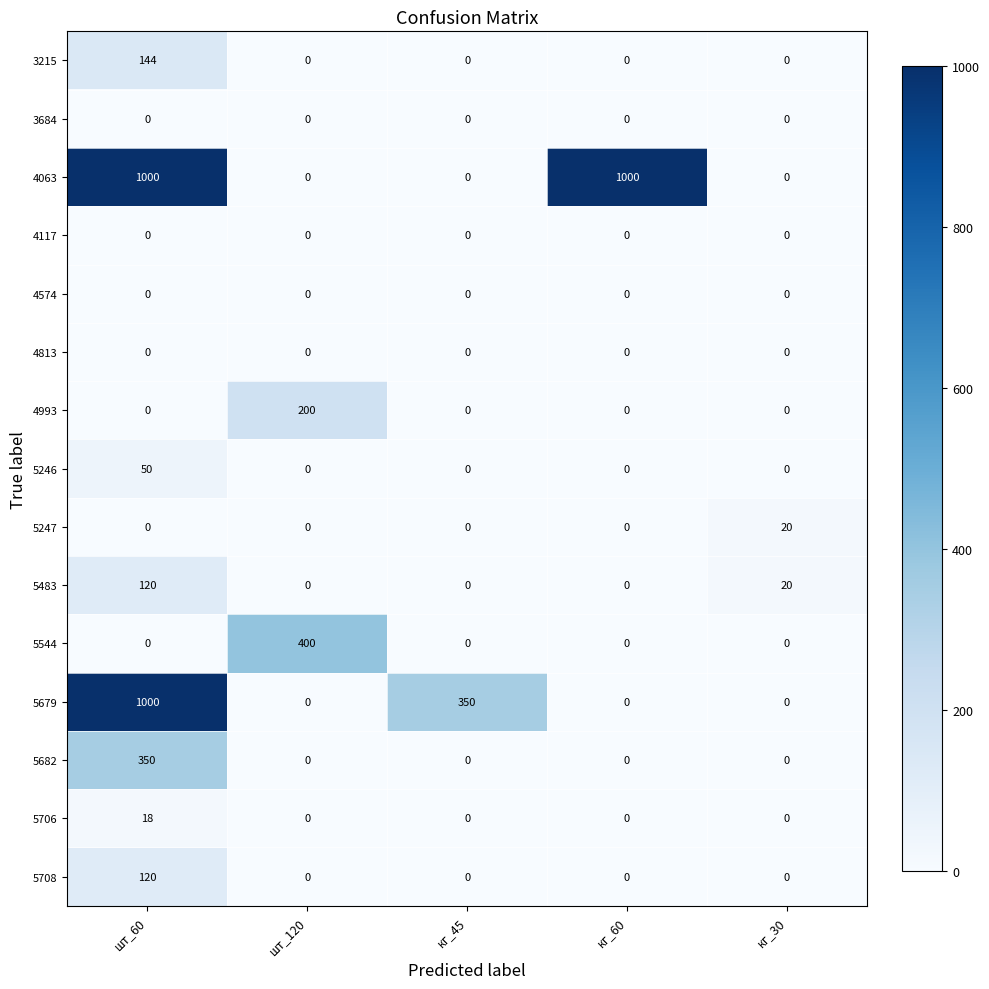

Which category has the highest value in the 5706 series?

шт_60